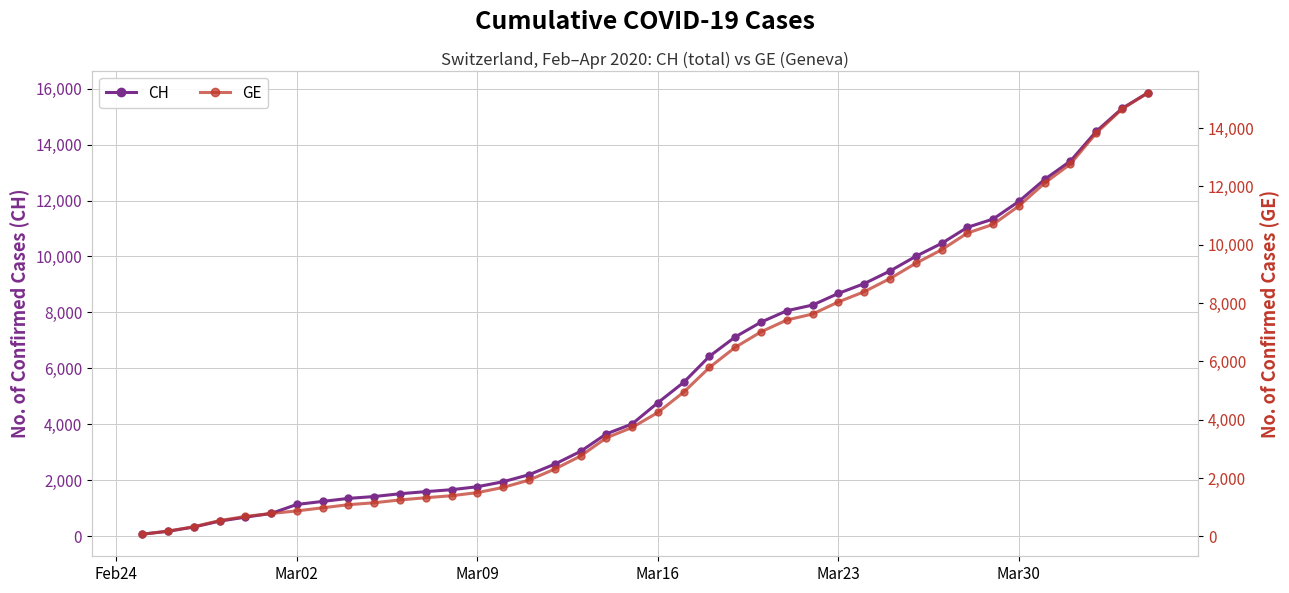

What is the highest value of the CH series?

15850